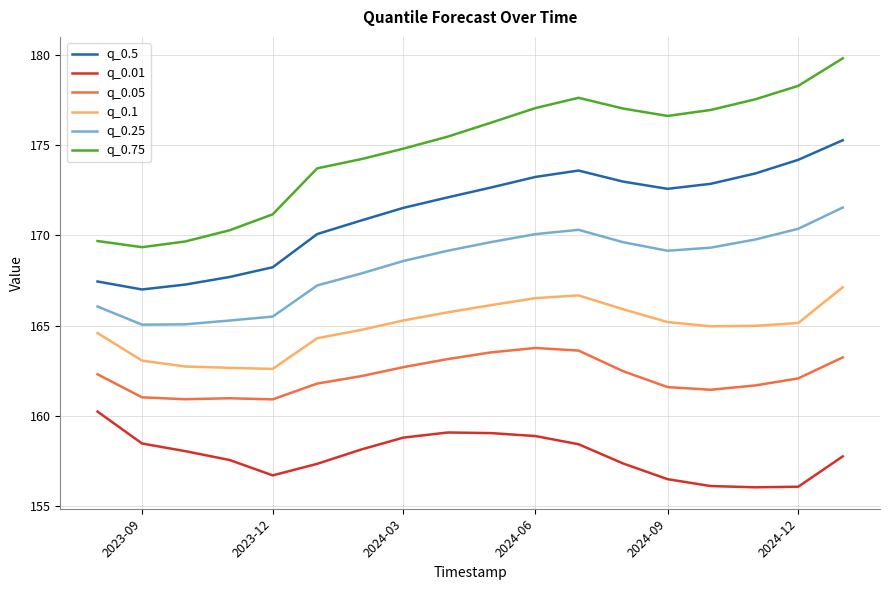

Which series has the largest range (max minus min)?

q_0.75